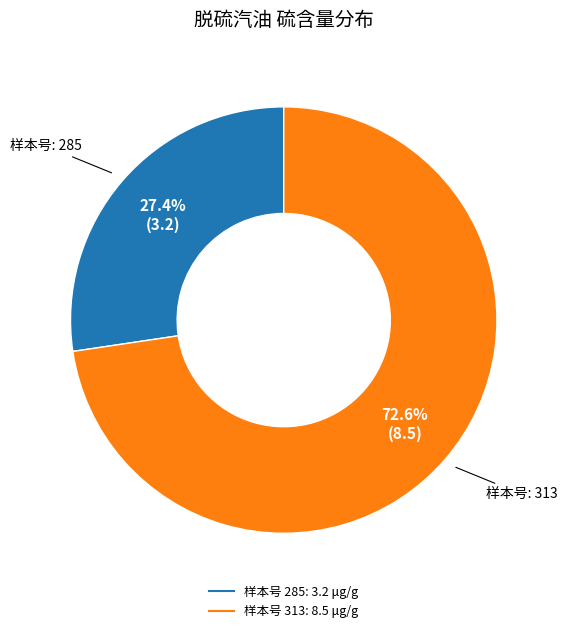

Which slice is the largest?

313